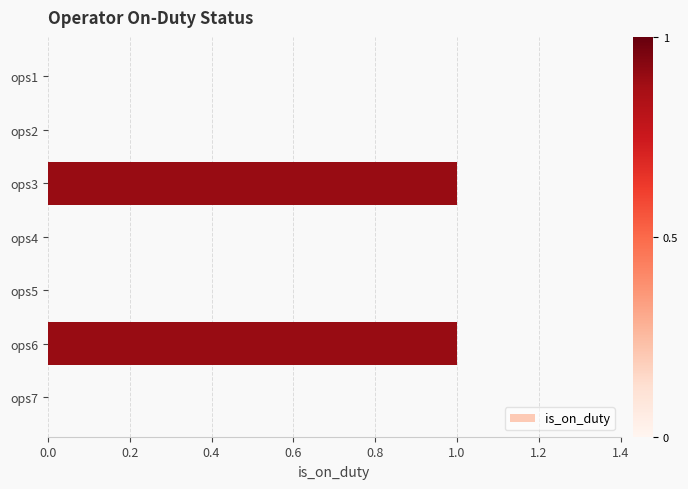

Between ops1 and ops3, which is larger?

ops3